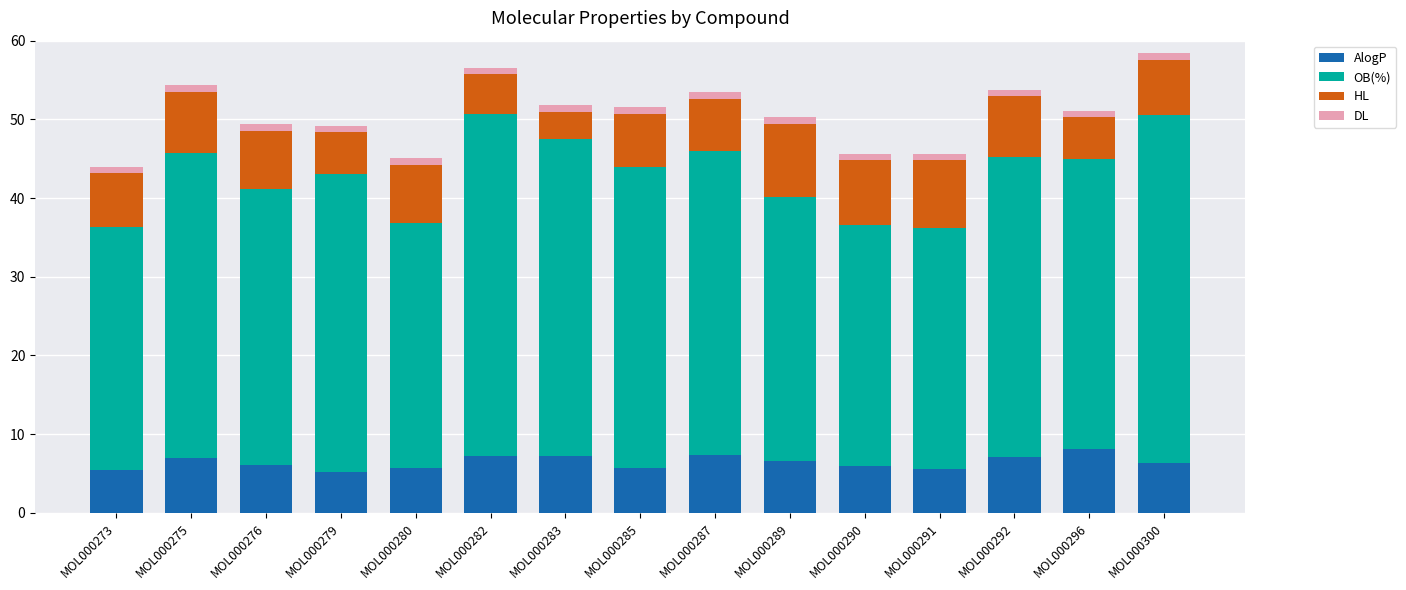

What is the lowest value of the AlogP series?

5.2